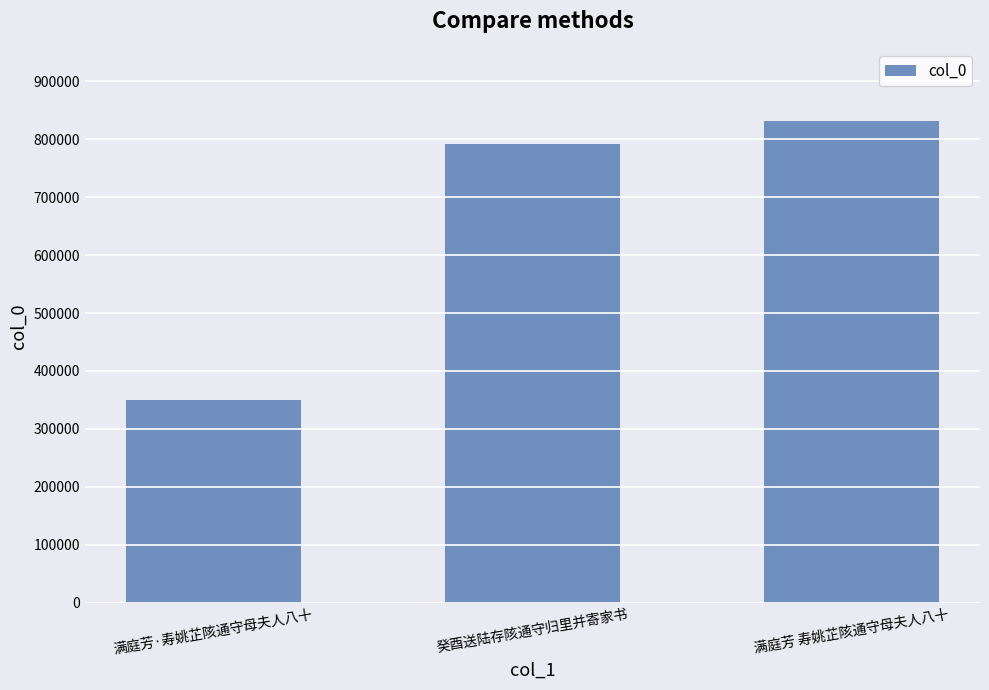

The value at 满庭芳 寿姚芷陔通守母夫人八十 is 349496. True or false?

False